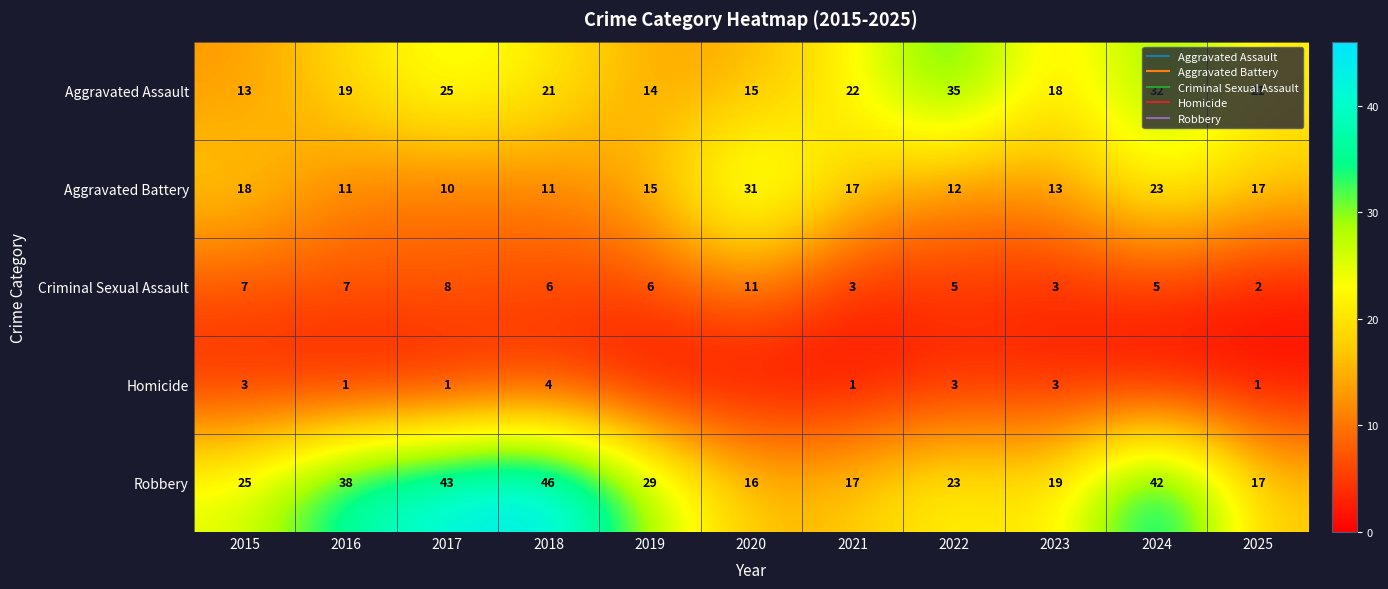

What is the sum of all Aggravated Assault values?

235